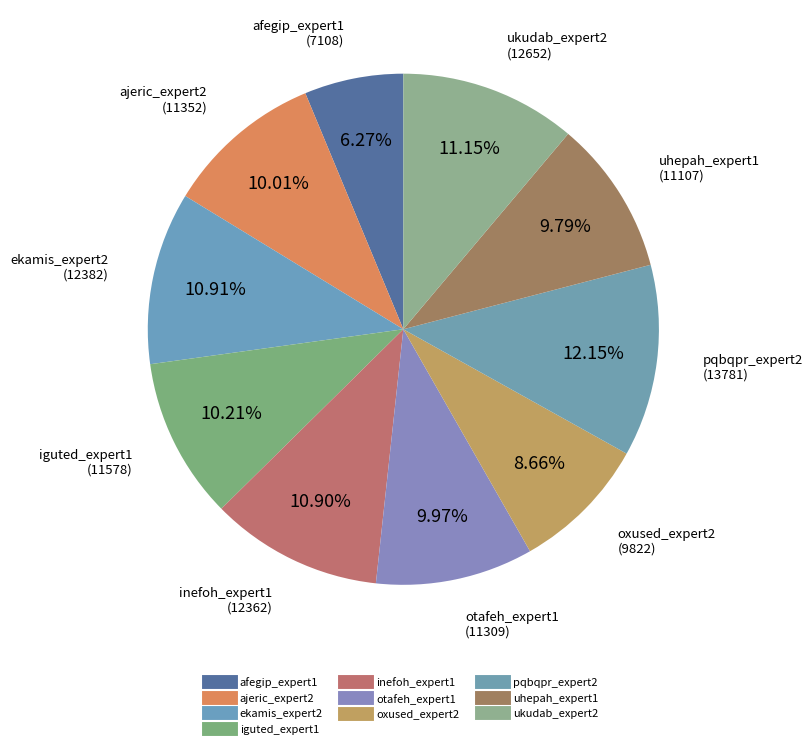

Which category has the smallest portion of the pie?

afegip_expert1